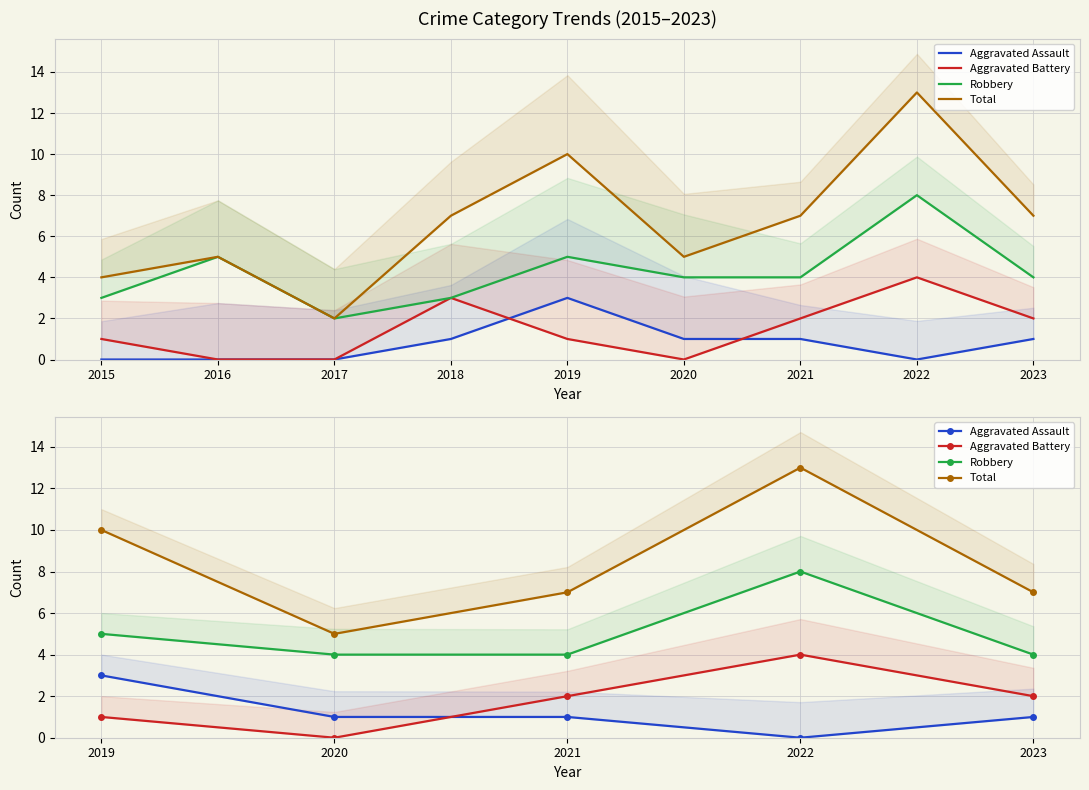

Is the value of Aggravated Assault at 2021 greater than the value of Total at 2019?

No